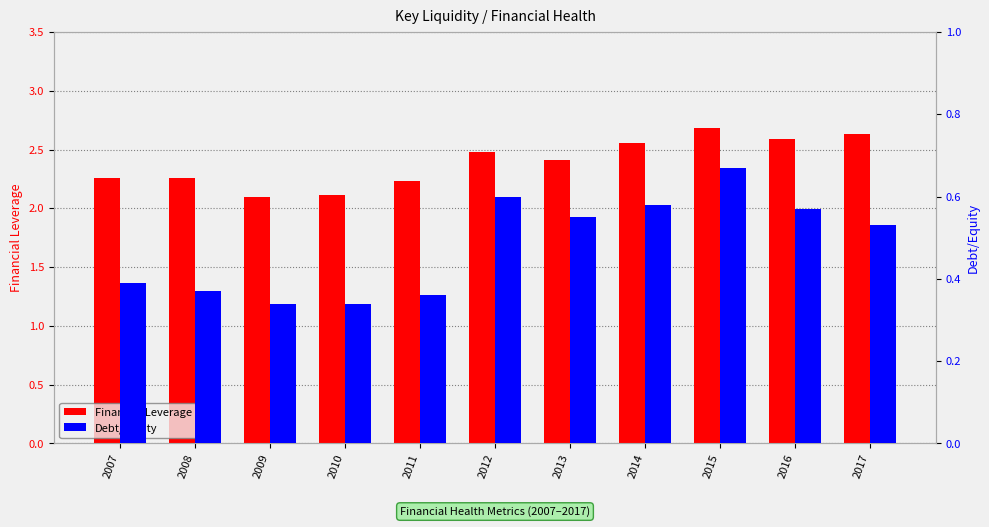

What is the value of the Financial Leverage bar at the 1st from the left?

2.3